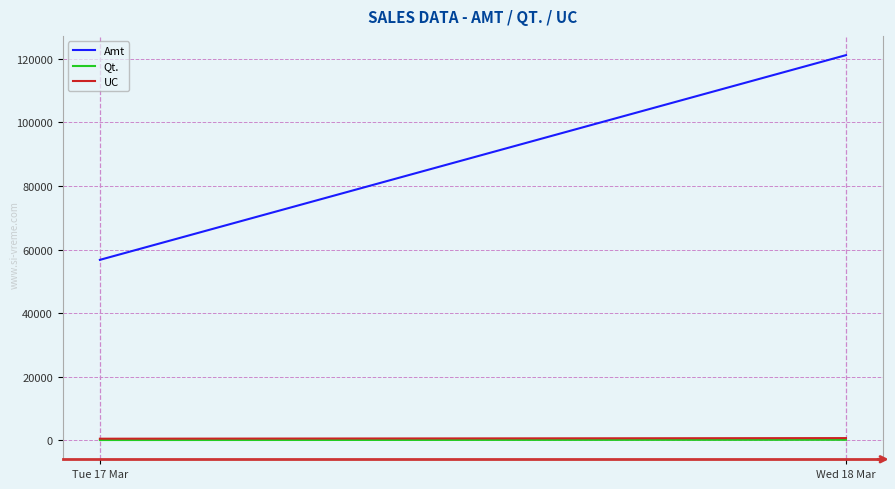

What is the difference between the maximum and minimum values in the Amt series?

64363.5